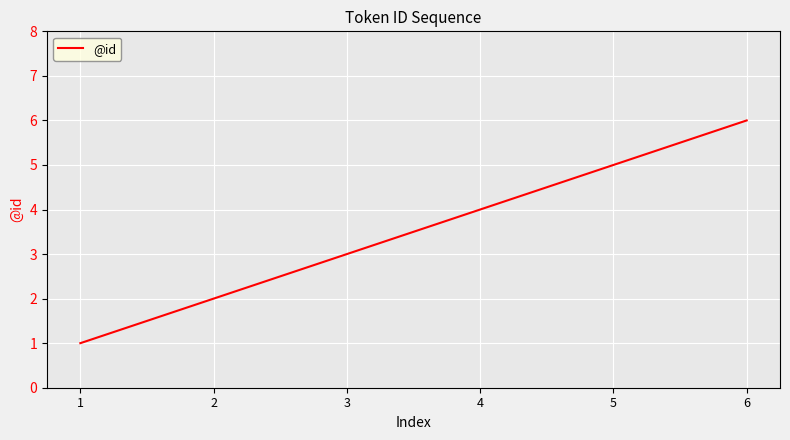

Which label corresponds to the smallest value in the chart?

1